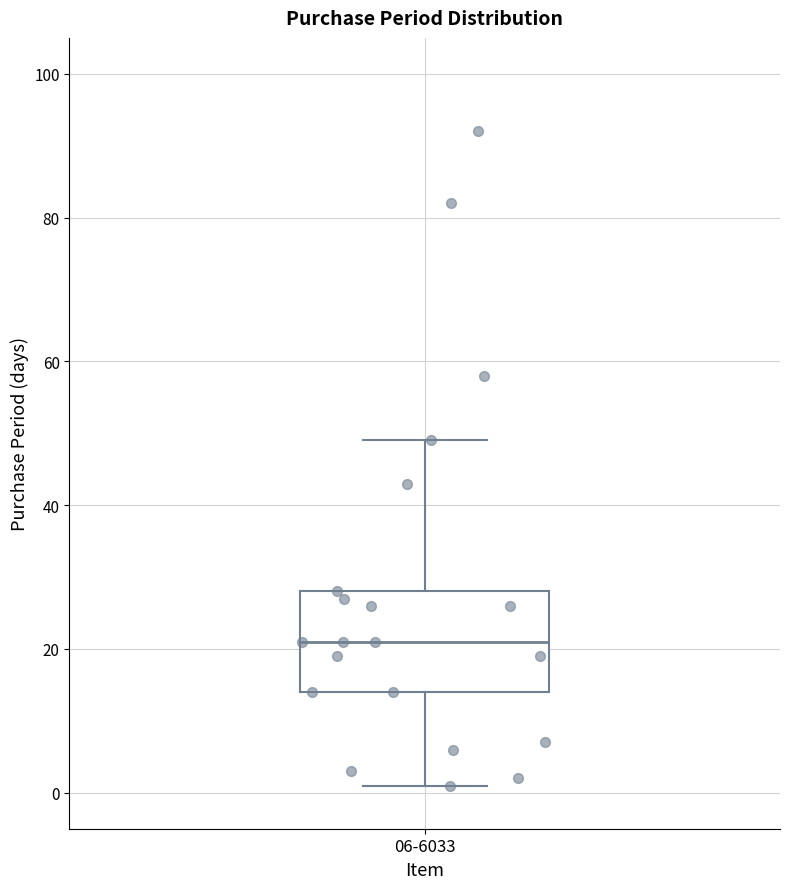

Transcribe this box plot: give where the median line is, the range the box spans, and where the two whiskers end, as read against the y-axis. The values are not printed on the chart, so give them approximately, as read against the axis.

median 22, box 14 to 28, whiskers 2 to 50